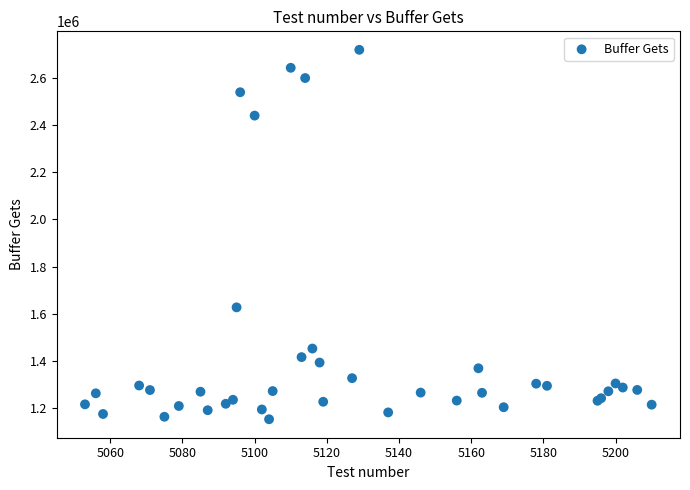

What Y value in the scatter plot is closest to 1936090?

1626832